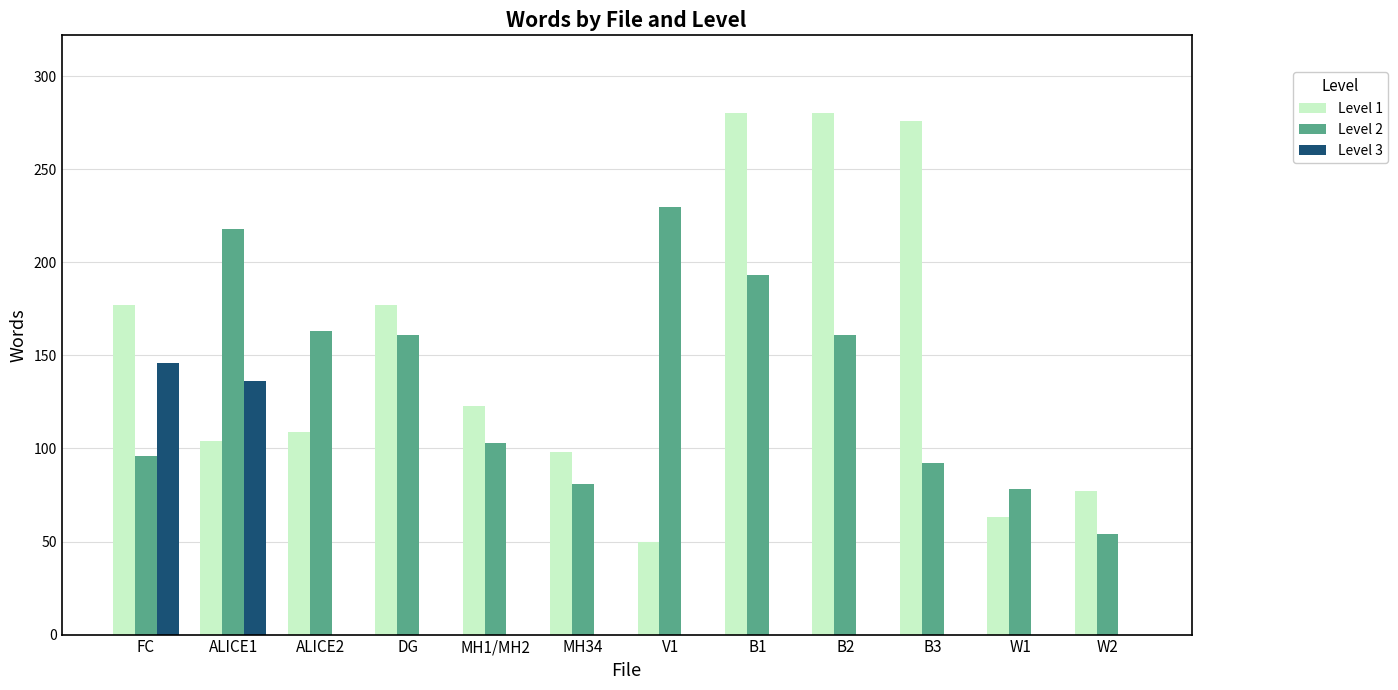

Reading right to left, what are all the values shown in this chart?

Level 1: W2=77	W1=63	B3=276	B2=280	B1=280	V1=50	MH34=98	MH1/MH2=123	DG=177	ALICE2=109	ALICE1=104	FC=177
Level 2: W2=54	W1=78	B3=92	B2=161	B1=193	V1=230	MH34=81	MH1/MH2=103	DG=161	ALICE2=163	ALICE1=218	FC=96
Level 3: W2=0	W1=0	B3=0	B2=0	B1=0	V1=0	MH34=0	MH1/MH2=0	DG=0	ALICE2=0	ALICE1=136	FC=146